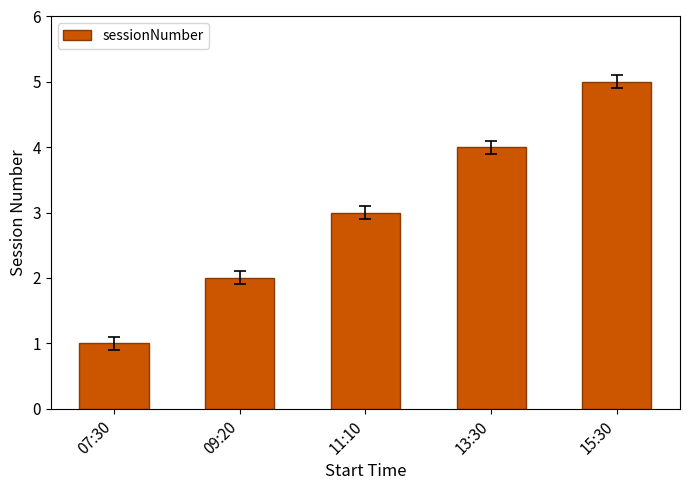

How many bars are there in total?

5